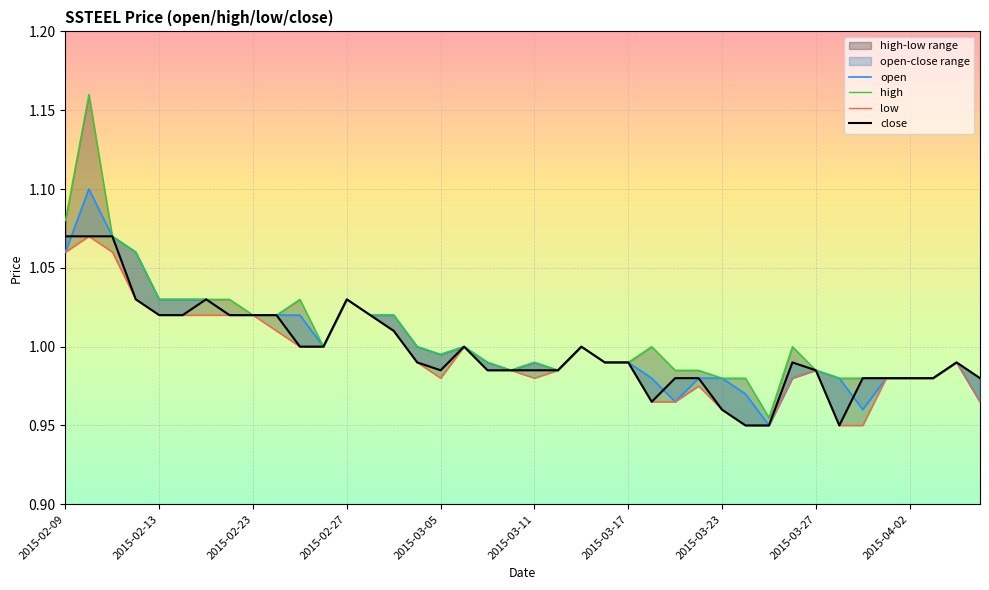

Is it true that open equals 1.6 at 2015-04-02?

False